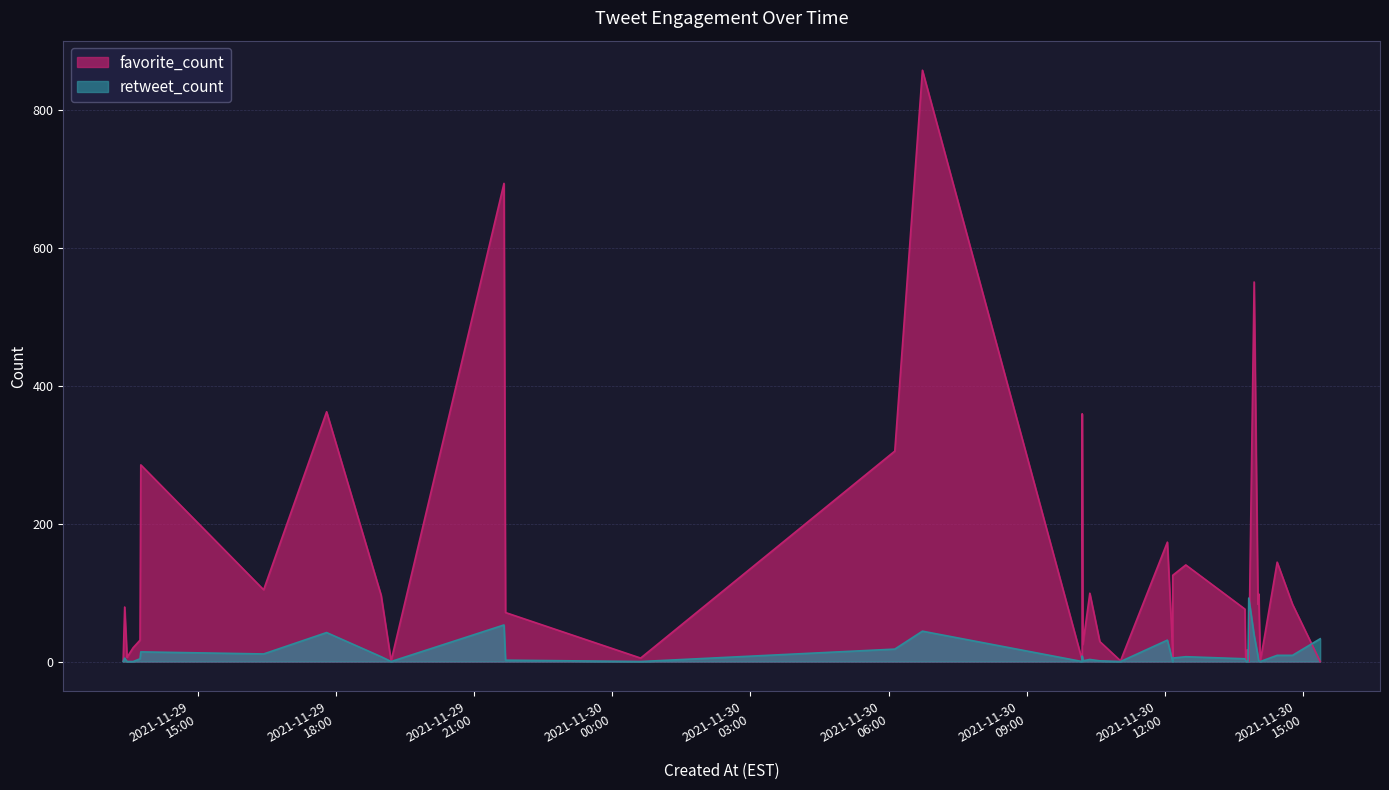

Reading left to right, extract all data points from this chart.

favorite_count: 2021-11-30 15:22=0	2021-11-30 14:46=83	2021-11-30 14:26=144	2021-11-30 14:04=0	2021-11-30 14:02=98	2021-11-30 14:01=83	2021-11-30 13:56=550	2021-11-30 13:49=0	2021-11-30 13:48=15	2021-11-30 13:47=17	2021-11-30 13:46=2	2021-11-30 13:45=3	2021-11-30 13:44=76	2021-11-30 12:27=140	2021-11-30 12:10=13	2021-11-30 12:10=7	2021-11-30 12:10=125	2021-11-30 12:03=173	2021-11-30 11:02=1	2021-11-30 10:35=29	2021-11-30 10:22=99	2021-11-30 10:13=25	2021-11-30 10:12=2	2021-11-30 10:12=359	2021-11-30 06:44=857	2021-11-30 06:08=305	2021-11-30 00:37=5	2021-11-29 21:41=71	2021-11-29 21:39=693	2021-11-29 19:12=1	2021-11-29 18:59=96	2021-11-29 17:48=362	2021-11-29 16:26=104	2021-11-29 13:46=285	2021-11-29 13:45=31	2021-11-29 13:36=20	2021-11-29 13:28=8	2021-11-29 13:28=6	2021-11-29 13:25=79	2021-11-29 13:23=1
retweet_count: 2021-11-30 15:22=33	2021-11-30 14:46=9	2021-11-30 14:26=9	2021-11-30 14:04=0	2021-11-30 14:02=1	2021-11-30 14:01=8	2021-11-30 13:56=38	2021-11-30 13:49=92	2021-11-30 13:48=0	2021-11-30 13:47=0	2021-11-30 13:46=0	2021-11-30 13:45=1	2021-11-30 13:44=4	2021-11-30 12:27=7	2021-11-30 12:10=0	2021-11-30 12:10=1	2021-11-30 12:10=5	2021-11-30 12:03=31	2021-11-30 11:02=0	2021-11-30 10:35=1	2021-11-30 10:22=3	2021-11-30 10:13=1	2021-11-30 10:12=0	2021-11-30 10:12=8	2021-11-30 06:44=44	2021-11-30 06:08=18	2021-11-30 00:37=0	2021-11-29 21:41=2	2021-11-29 21:39=53	2021-11-29 19:12=0	2021-11-29 18:59=7	2021-11-29 17:48=42	2021-11-29 16:26=11	2021-11-29 13:46=14	2021-11-29 13:45=4	2021-11-29 13:36=0	2021-11-29 13:28=0	2021-11-29 13:28=0	2021-11-29 13:25=5	2021-11-29 13:23=0